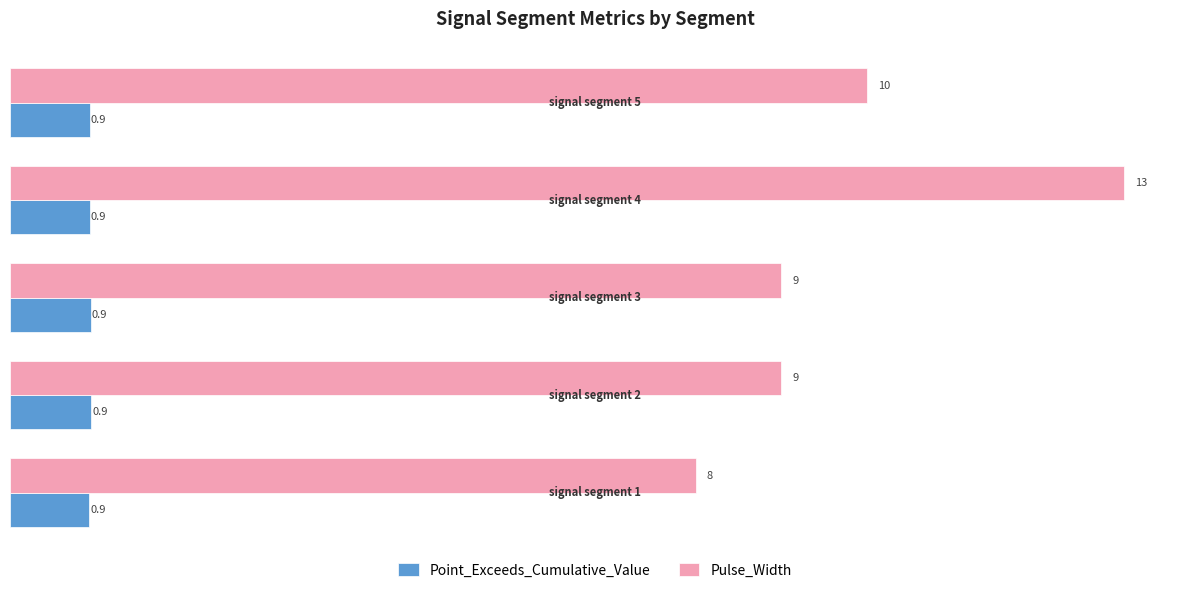

How many distinct data groups are displayed?

2